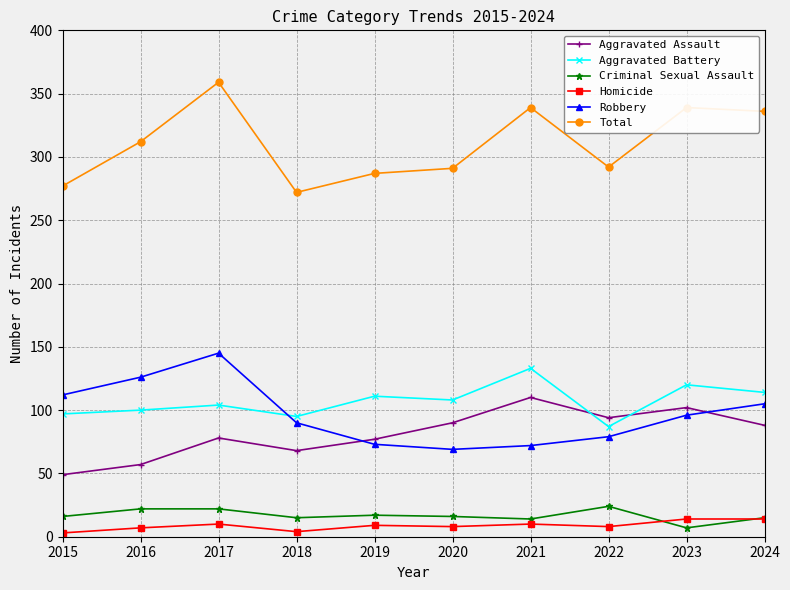

The value of Total at 2015 is 174. True or false?

False